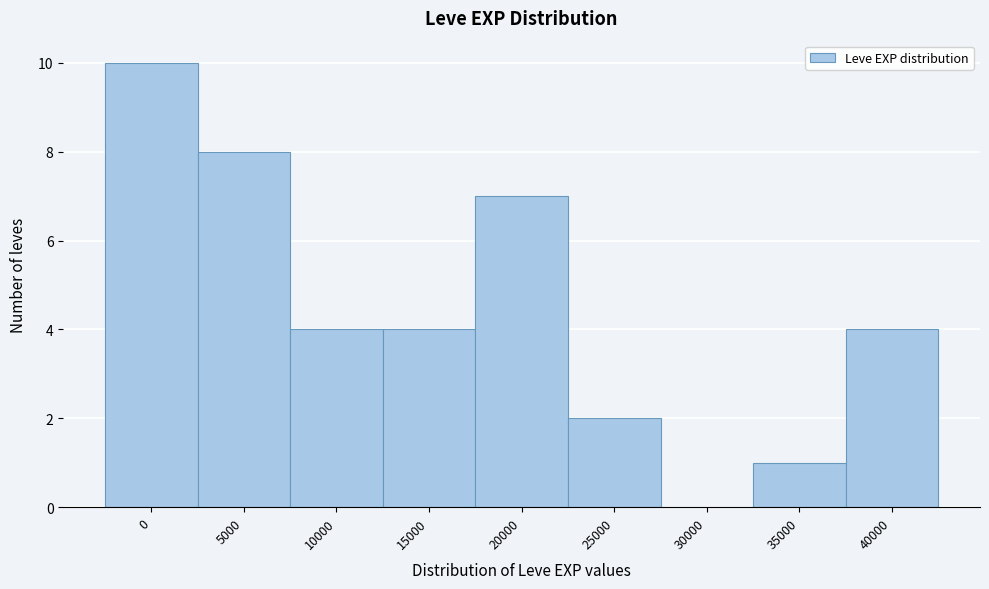

Reading right to left, list all the values displayed in this chart.

40000=4	35000=1	30000=0	25000=2	20000=7	15000=4	10000=4	5000=8	0=10